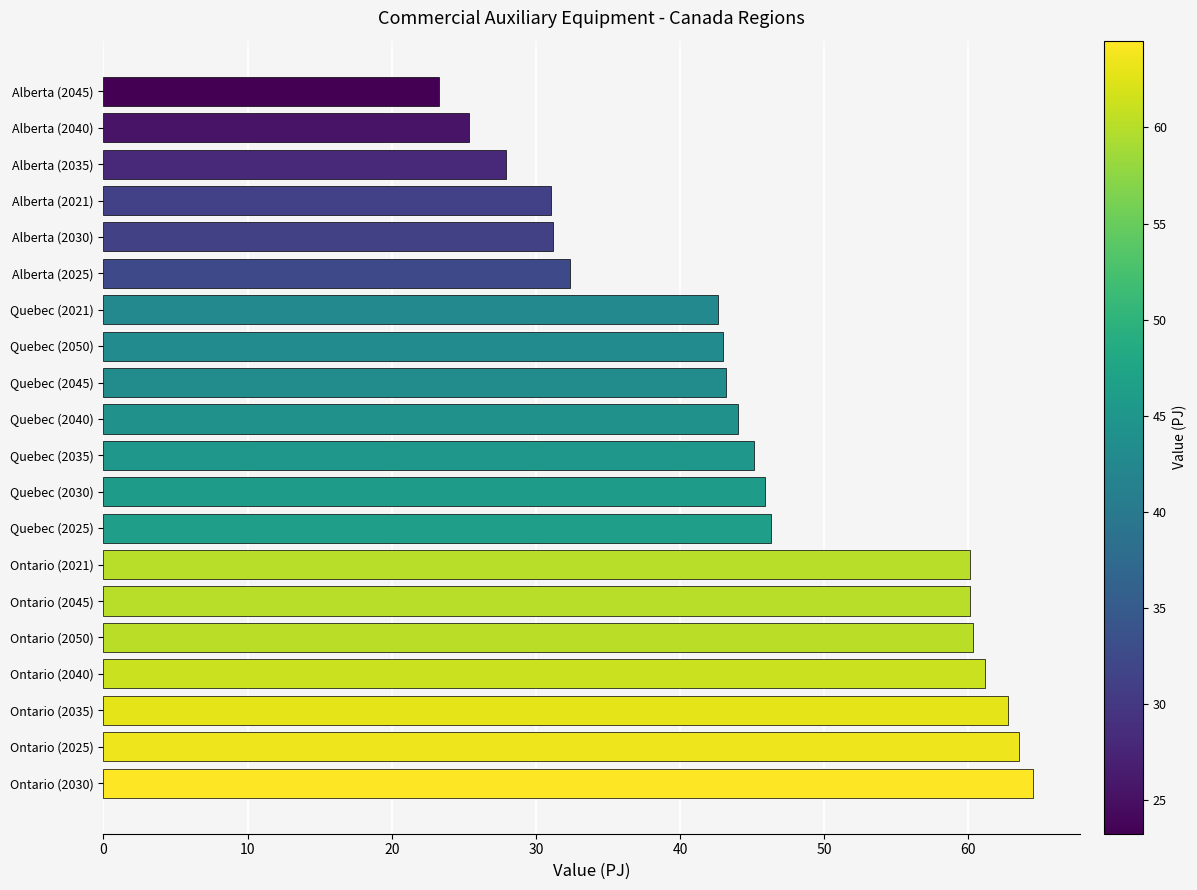

What is the difference between the maximum and minimum values?

41.3